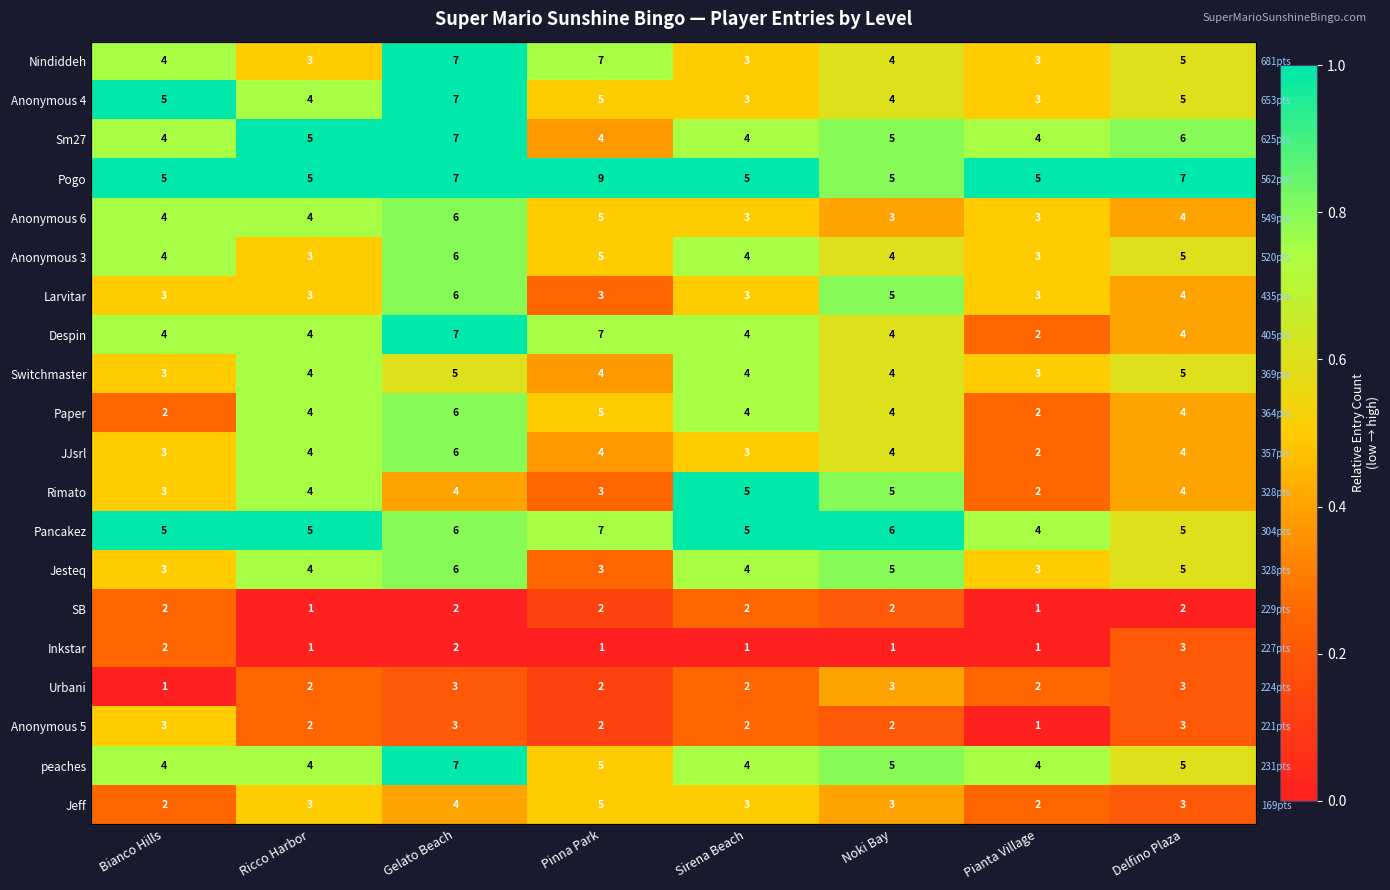

How many categories are shown in the chart?

8